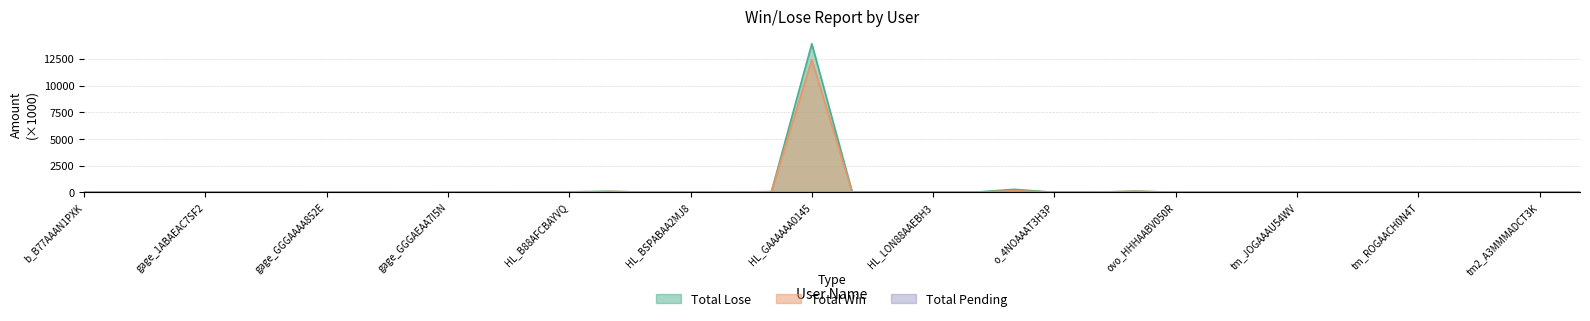

How many interior local peaks does the Total Win series have?

9